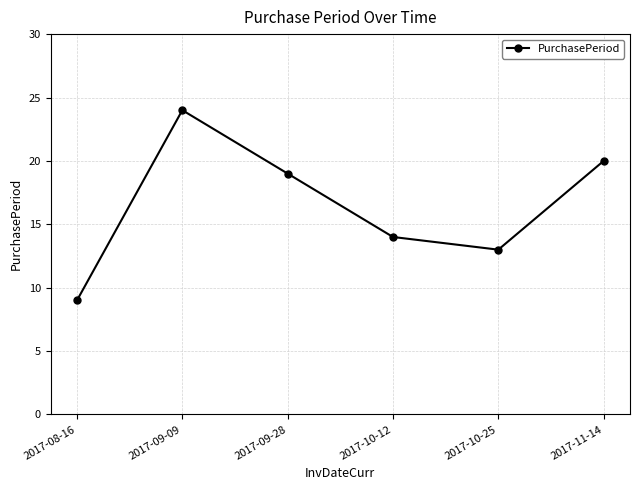

True or false: the data shows 20 at 2017-11-14.

True